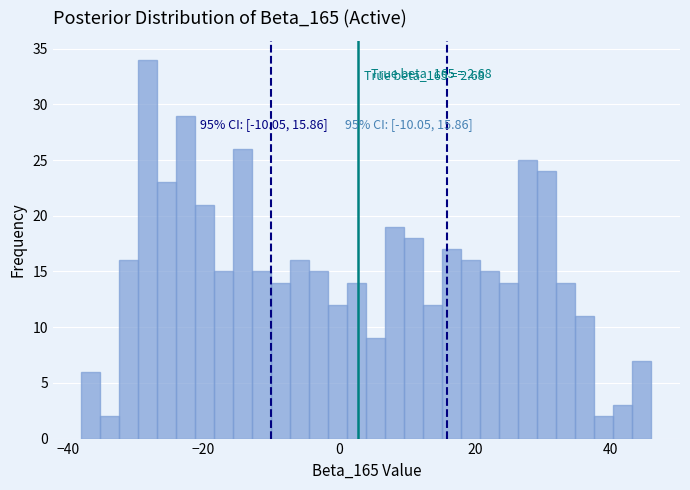

Read against the x-axis, roughly where is the centre of the tallest bar?

-28